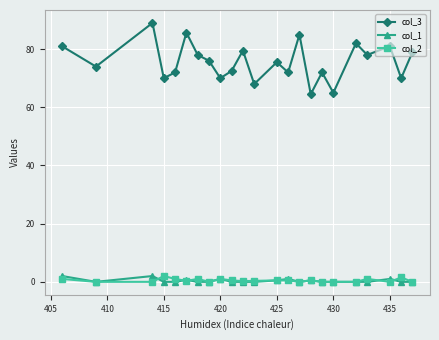

True or false: col_3 has more than 1 points higher than both neighbors.

True